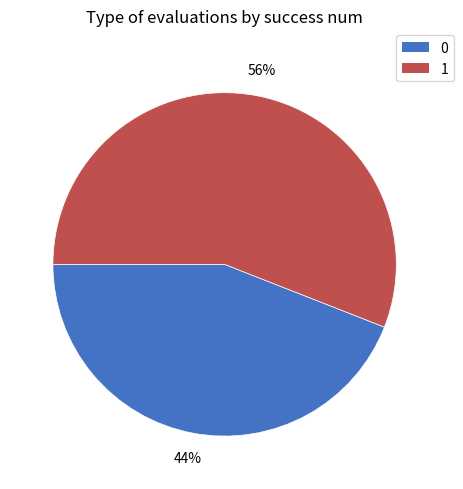

Approximately how many times larger is the value at 1 compared to 0?

1.3